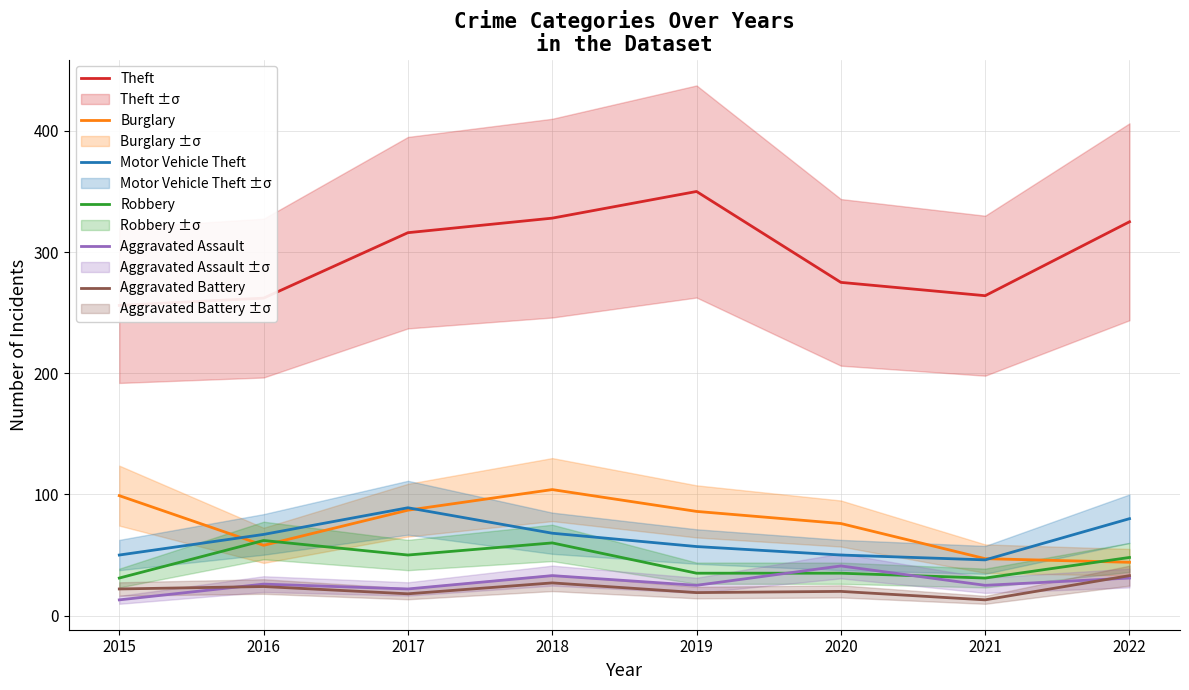

At 2022, list the series in order from smallest to largest.

Aggravated Assault, Aggravated Battery, Burglary, Robbery, Motor Vehicle Theft, Theft